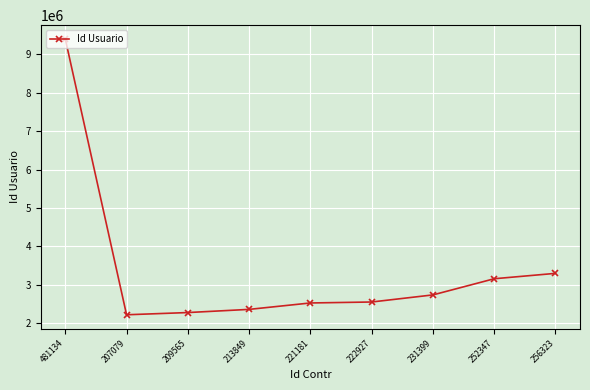

What is the sum of all values?

30538832